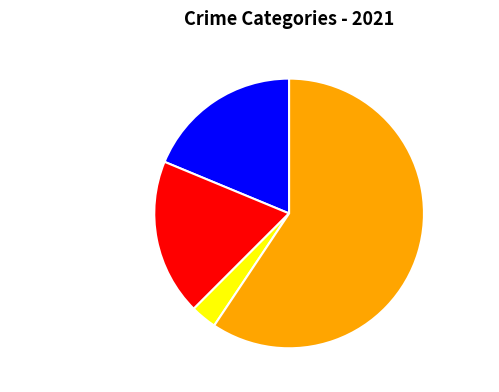

Count the number of slices in the pie.

4